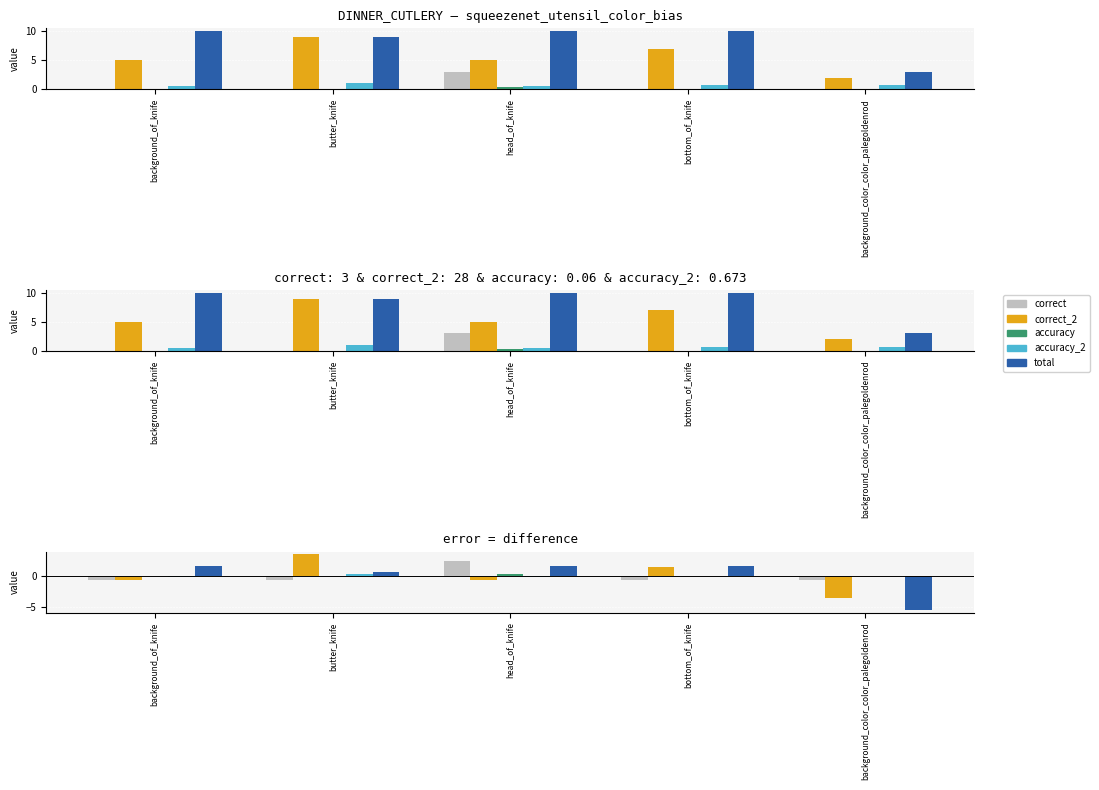

Between background_color_color_palegoldenrod and head_of_knife, which is larger?

head_of_knife